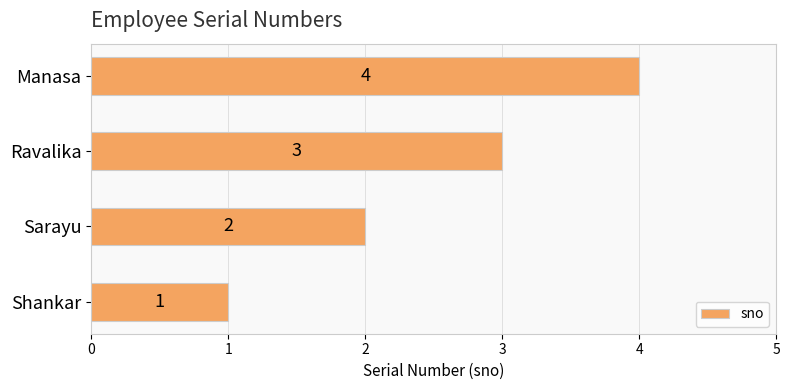

What is the change in value from Ravalika to Manasa?

+1